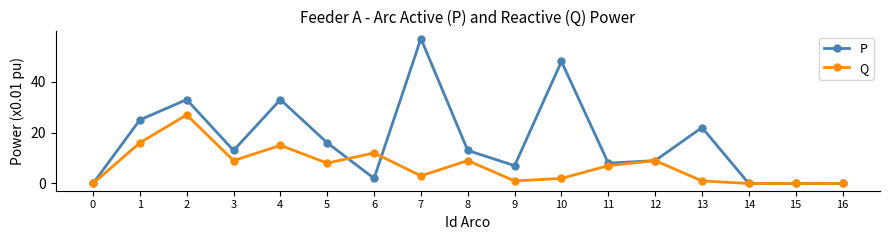

List the series in order of their peak value, highest first.

P, Q